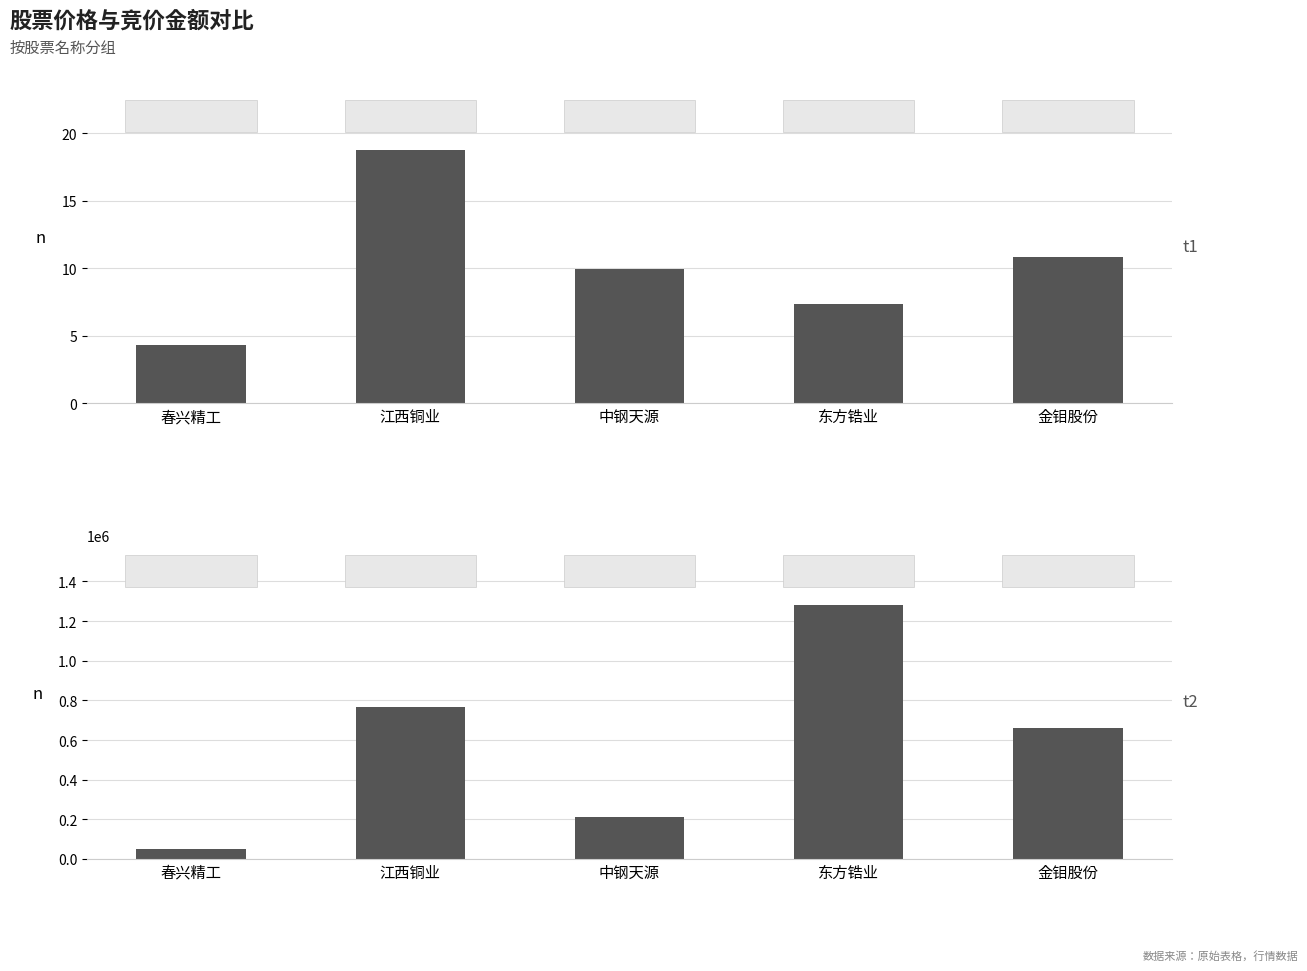

Rank the series at 金钼股份 from lowest to highest value.

价格 (元), 竞价金额 (元)